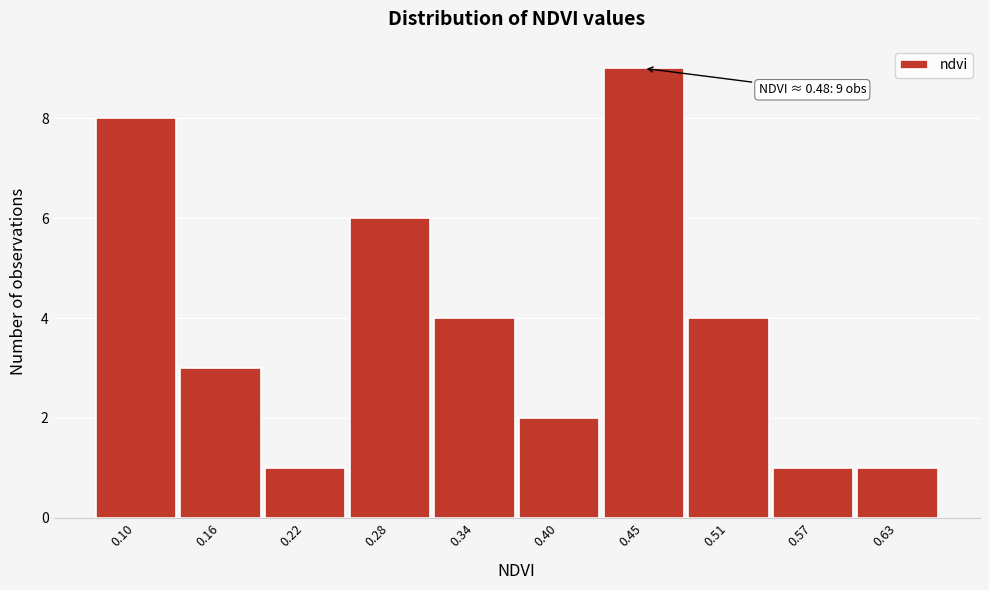

Reading left to right, what are all the values shown in this chart?

8	3	1	6	4	2	9	4	1	1